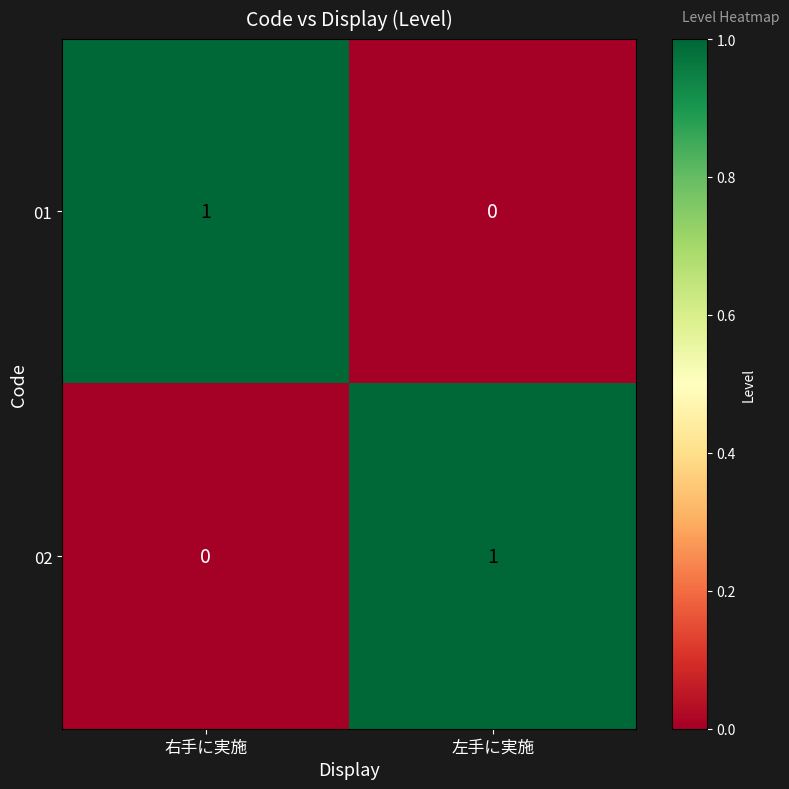

Reading right to left, what are all the values shown in this chart?

01: 左手に実施=0	右手に実施=1
02: 左手に実施=1	右手に実施=0